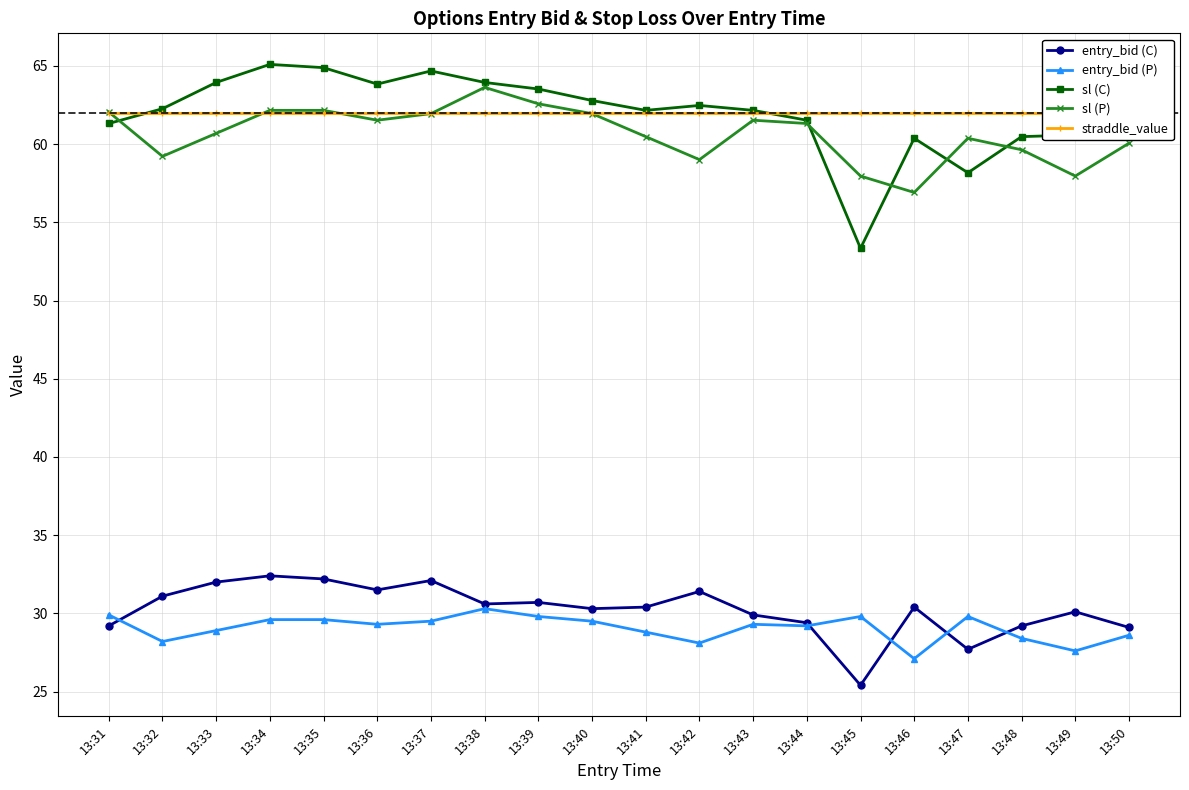

Is this an area chart (filled region under the line)?

No